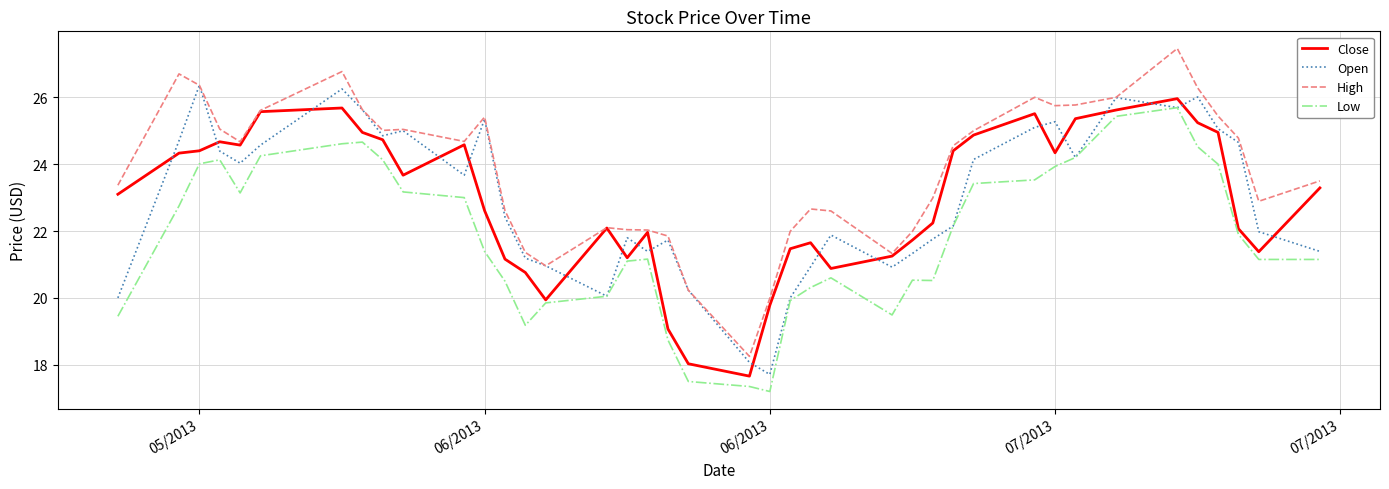

True or false: Low and High intersect in this chart.

False